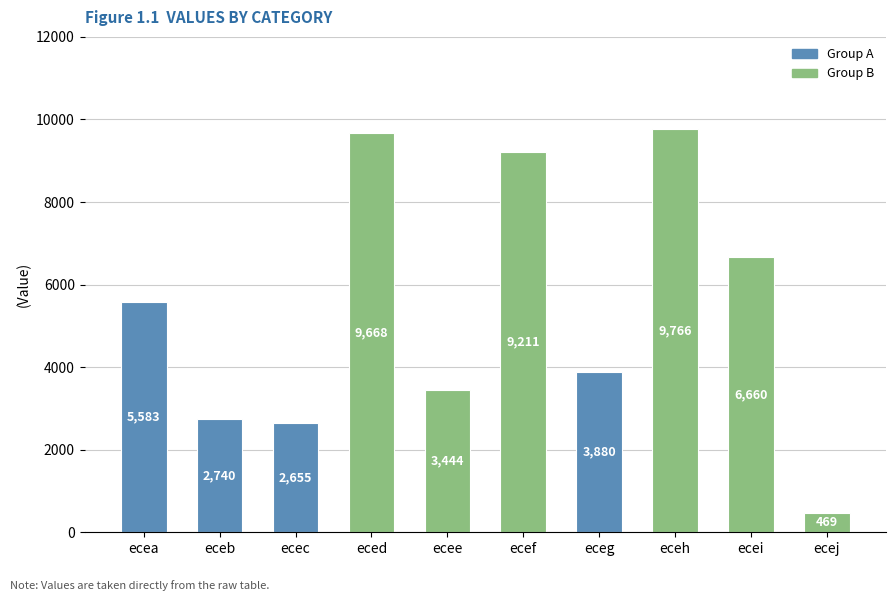

How many data points are less than 5583?

5